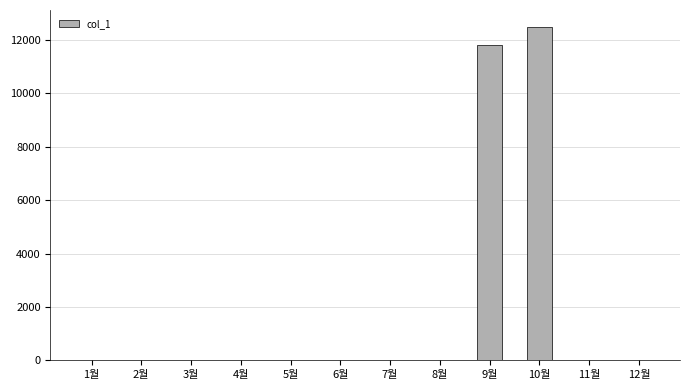

What is the maximum value shown in the chart?

12500